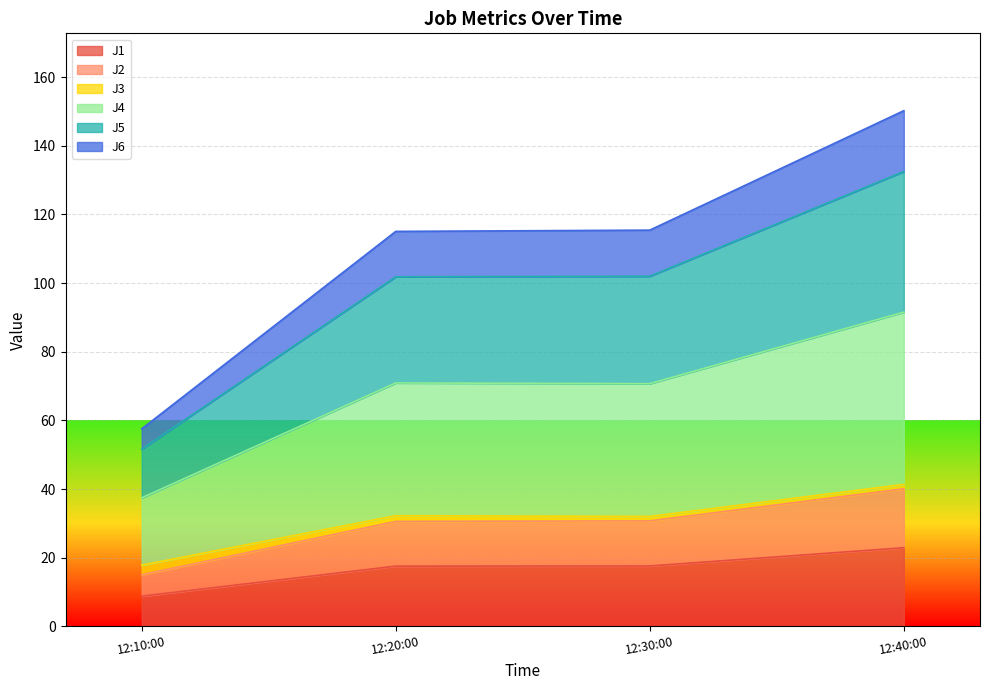

What is the highest value of the J1 series?

22.9